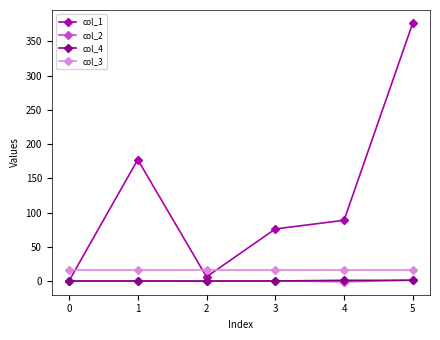

Count the number of categories in the chart.

6